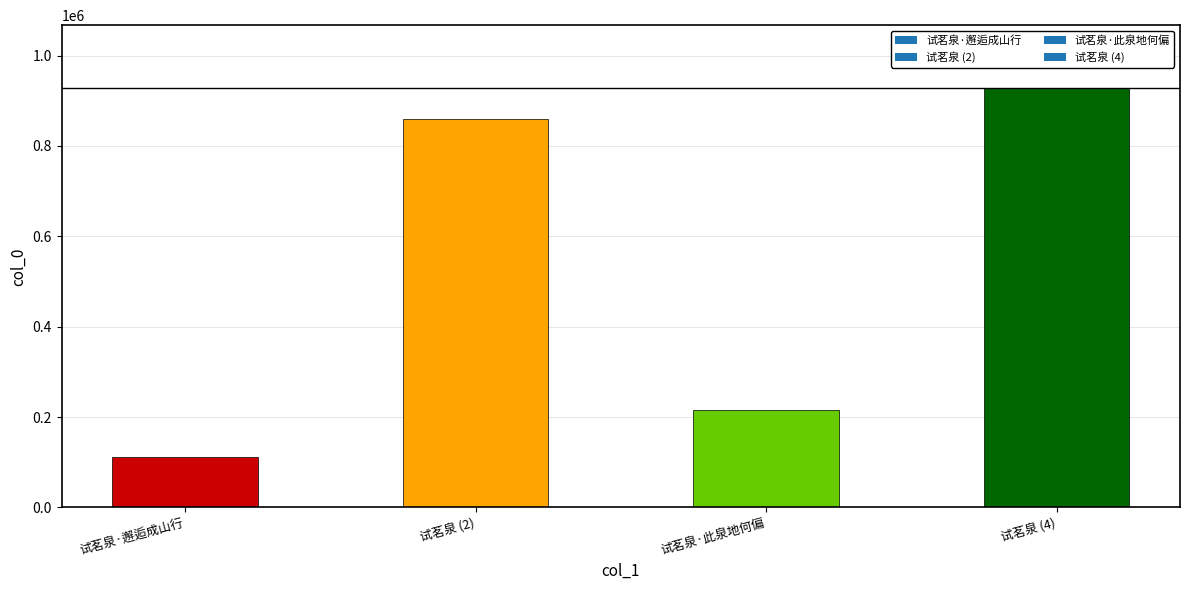

Are the bars grouped side by side (vs. stacked)?

No